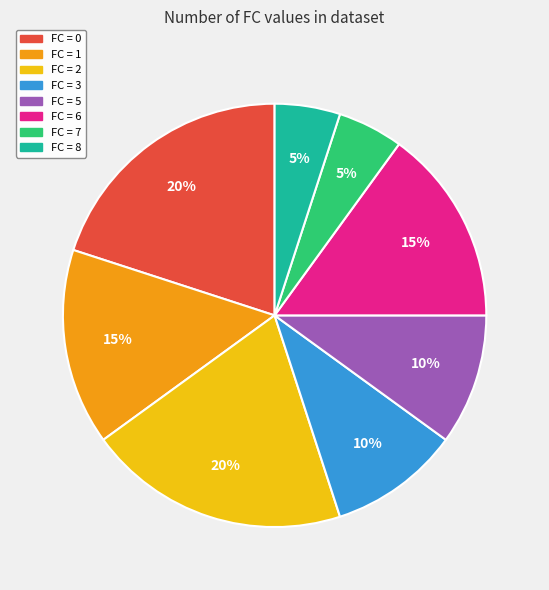

Is there a majority slice in this chart?

No